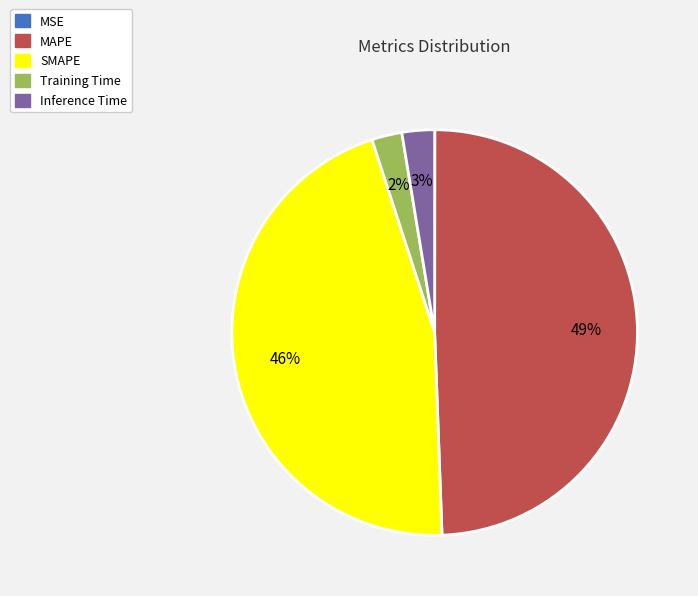

Which slice is the largest?

MAPE